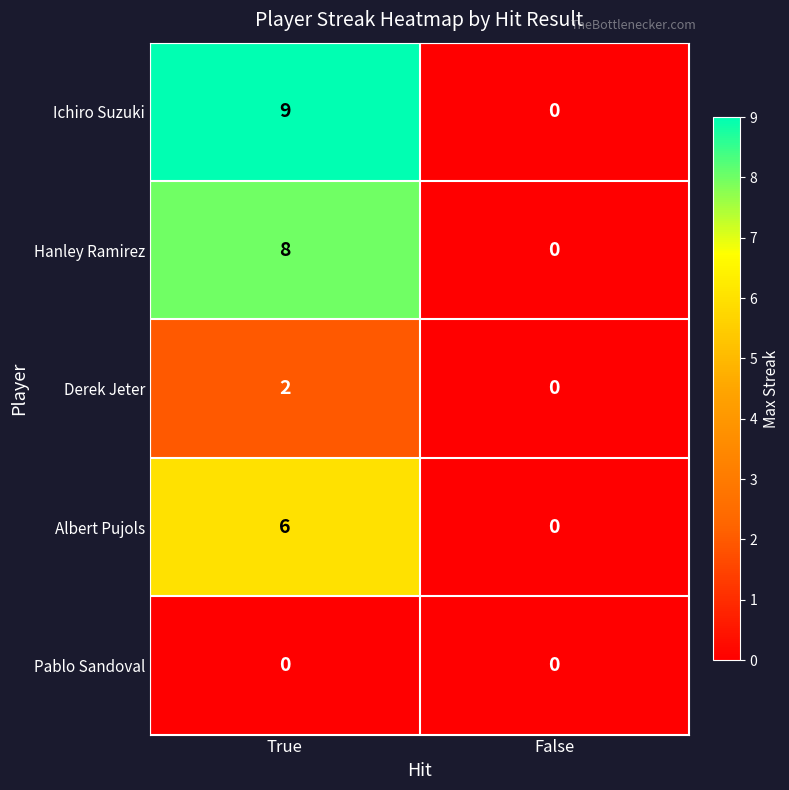

What is the total value across all series at True?

25